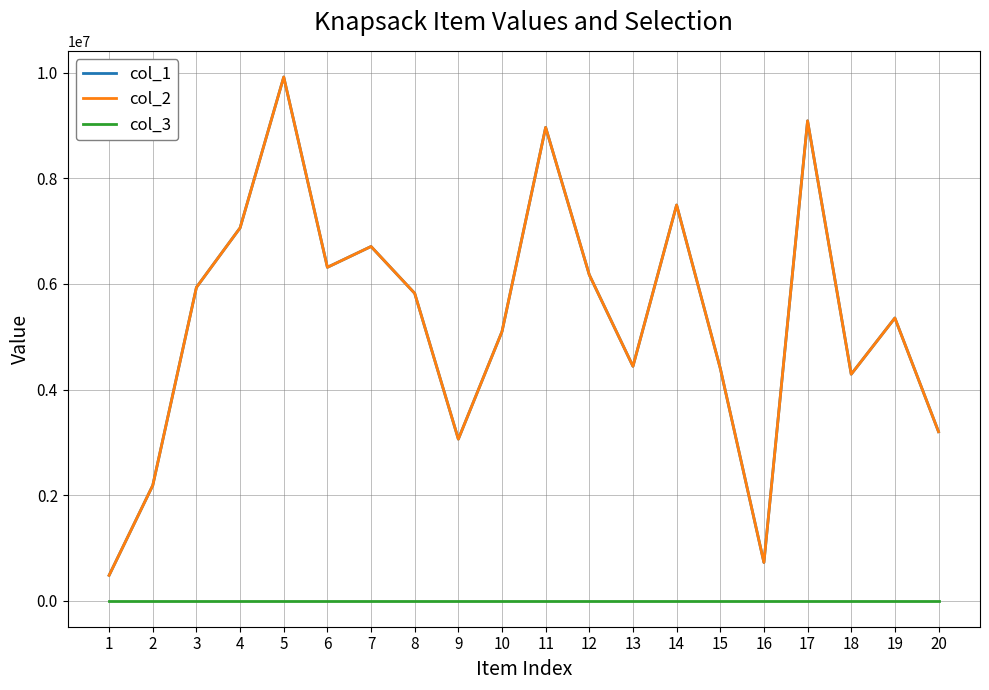

The value of col_2 at 17 is 9092638. True or false?

True